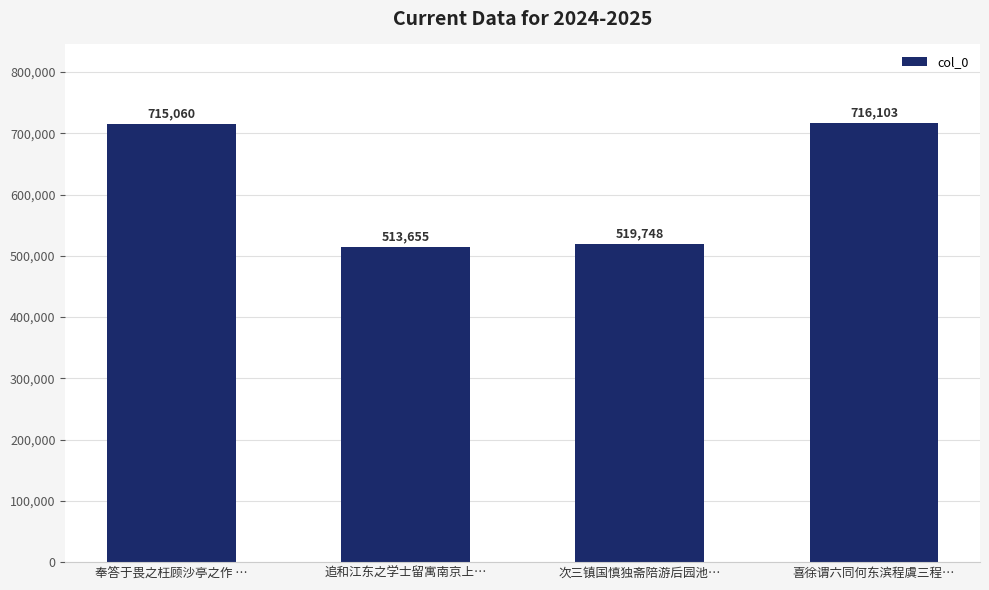

Reading left to right, list all the values displayed in this chart.

奉答于畏之枉顾沙亭之作 …=715060	追和江东之学士留寓南京上…=513655	次三镇国慎独斋陪游后园池…=519748	喜徐谓六同何东滨程虞三程…=716103